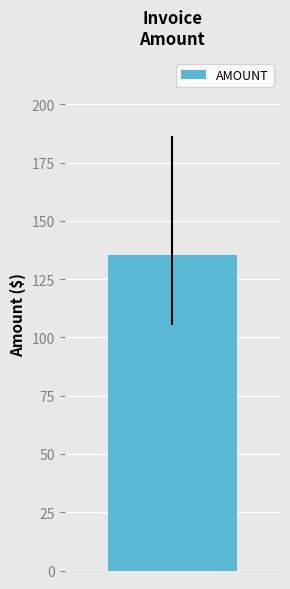

Where does the data first go above 114?

IN0000002